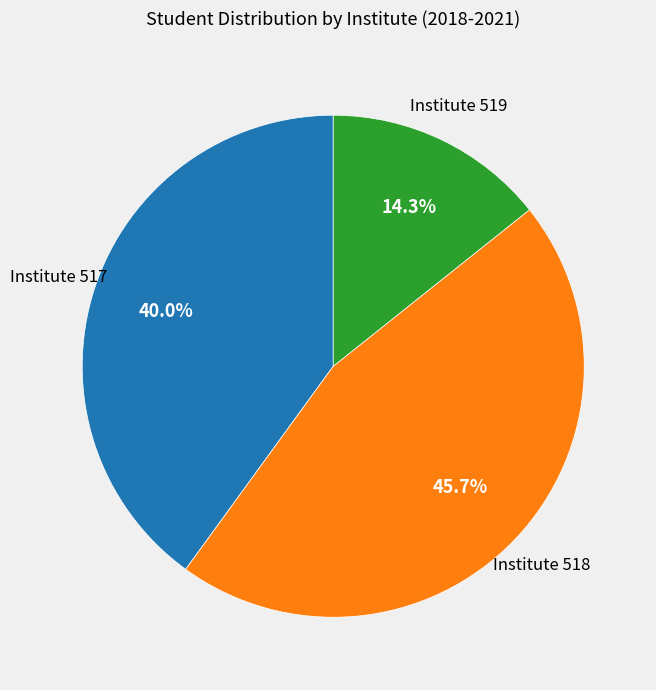

Which slice is the largest?

Institute 518